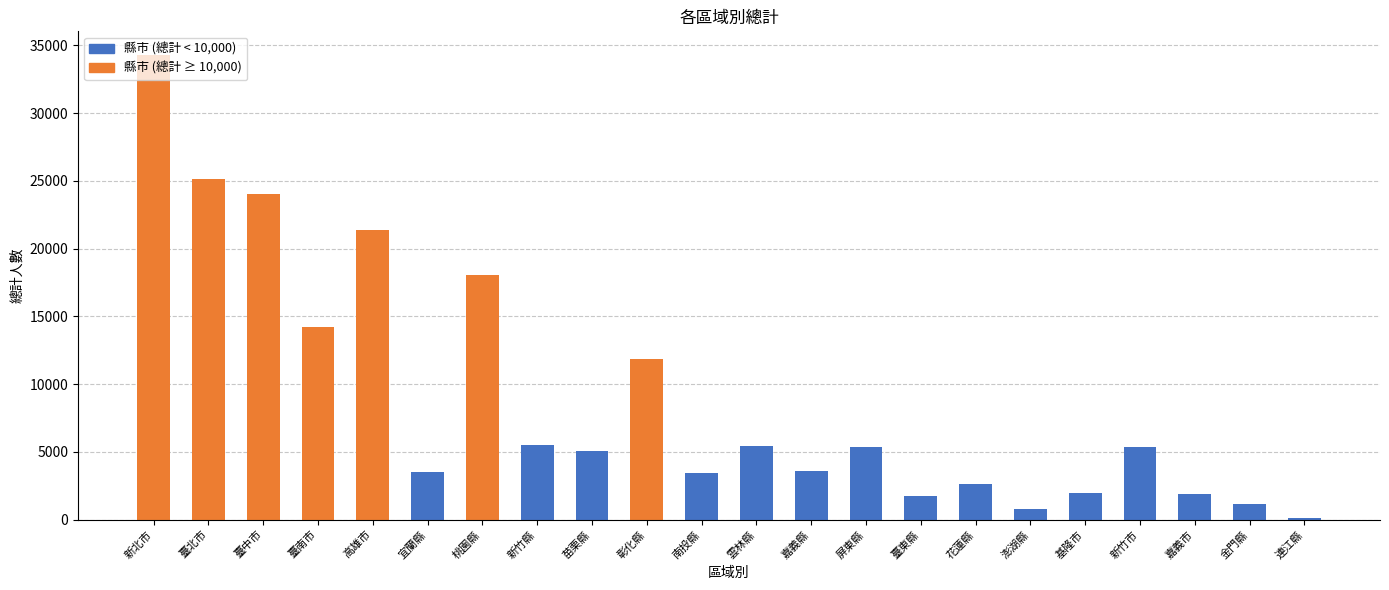

Is it true that the value at 南投縣 is 6032?

False